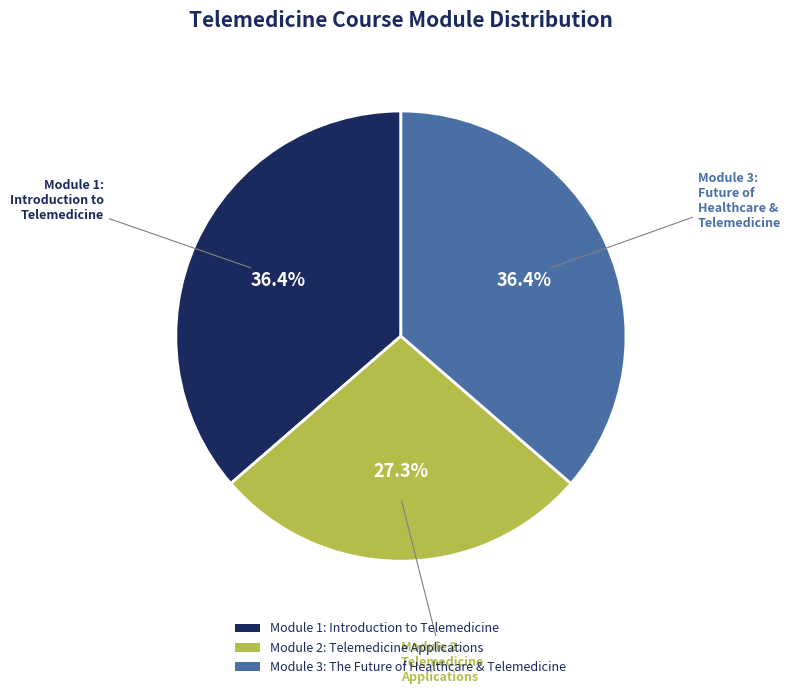

What is the smallest slice in the pie chart?

Module 2: Telemedicine Applications